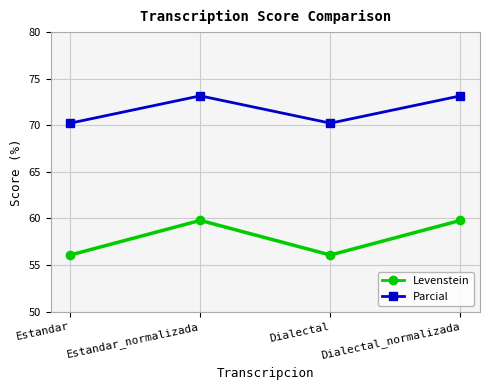

Reading left to right, extract all data points from this chart.

Levenstein: Estandar=56.1	Estandar_normalizada=59.8	Dialectal=56.1	Dialectal_normalizada=59.8
Parcial: Estandar=70.2	Estandar_normalizada=73.2	Dialectal=70.2	Dialectal_normalizada=73.2